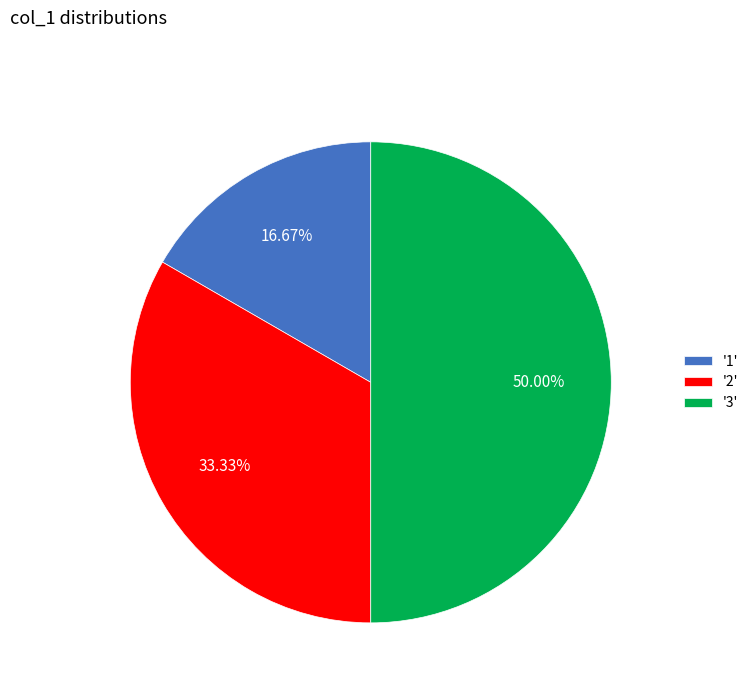

What is the ratio of the value at '2' to the value at '1'?

2.0